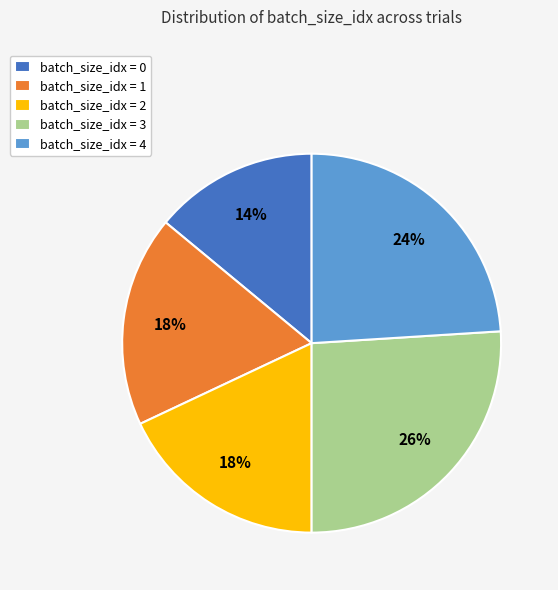

Which slice is the smallest?

batch_size_idx = 0